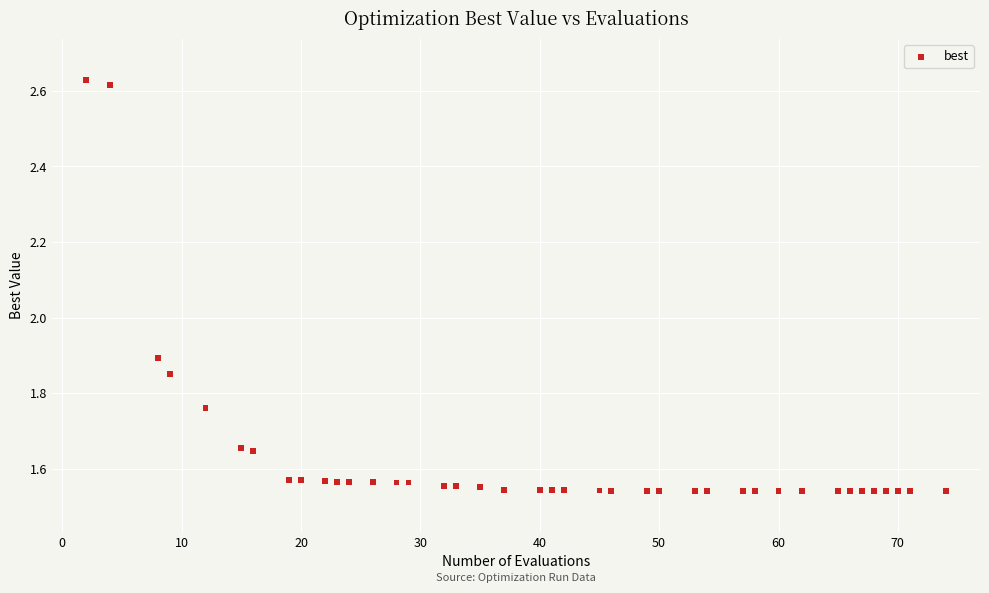

What is the range of Y values (max minus min)?

1.1